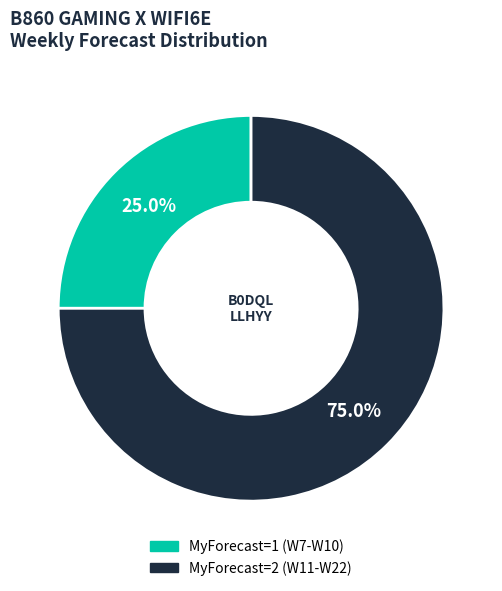

Is there a majority slice in this chart?

Yes